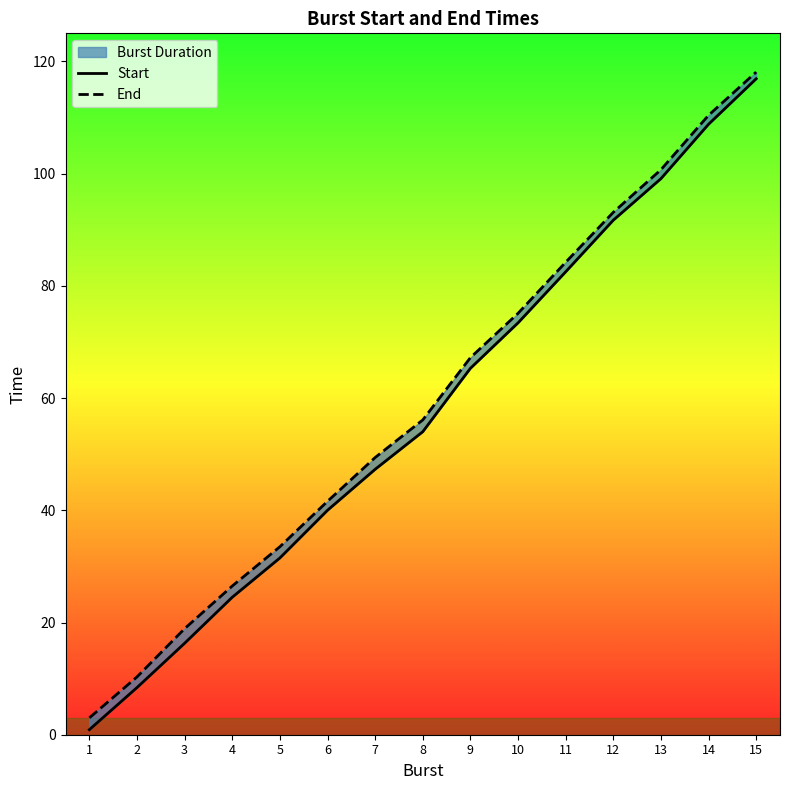

True or false: End has more than 0 interior local peaks.

False